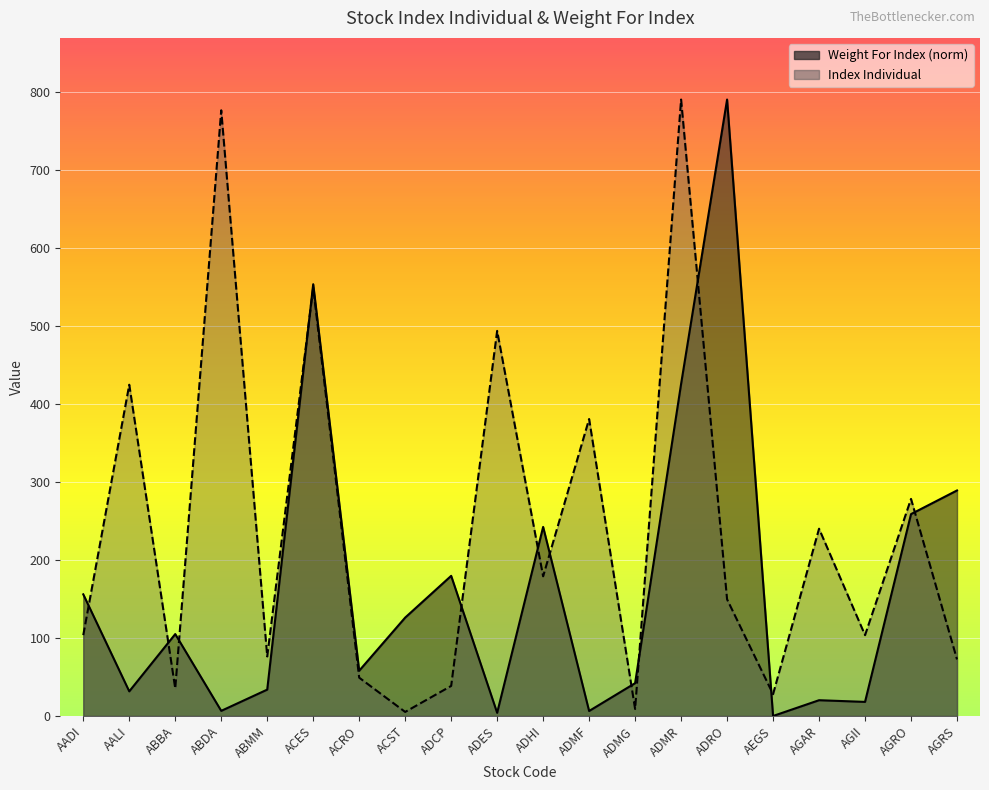

At which label does Weight For Index first exceed 104?

AADI